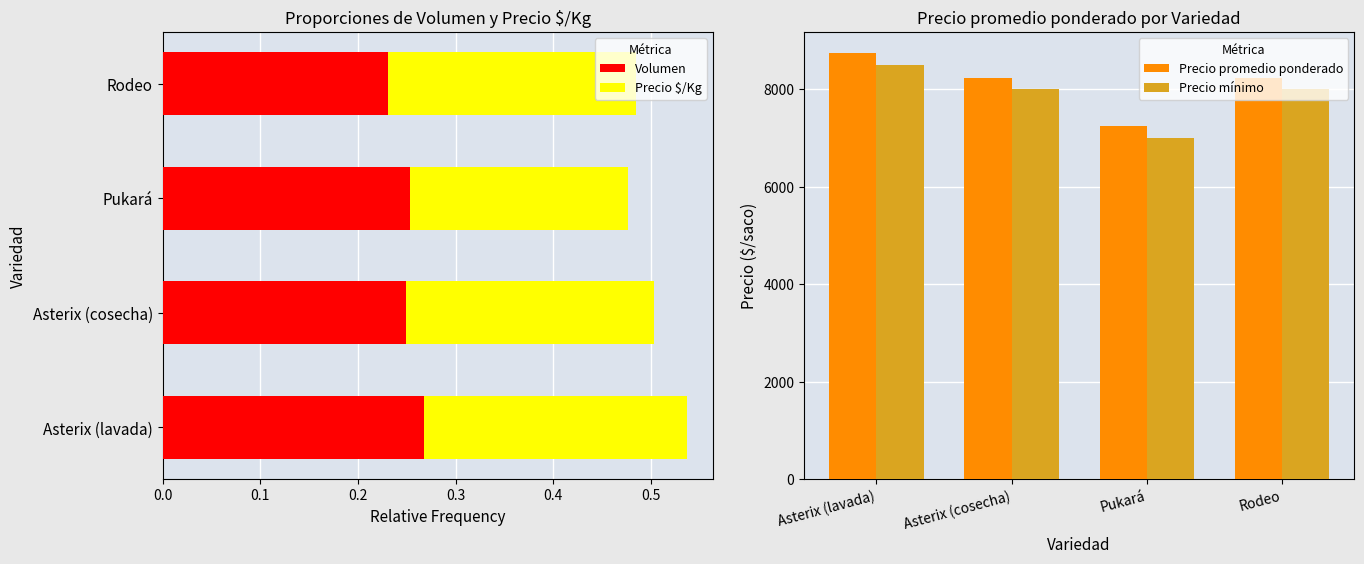

True or false: Precio promedio ponderado has a value of 12484.2 at Asterix (lavada).

False